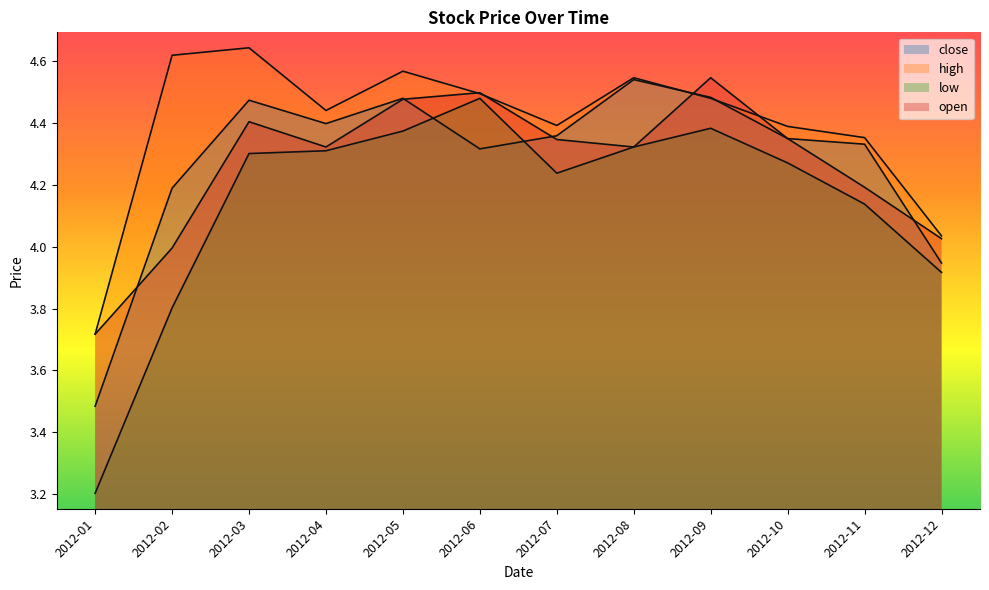

How many data points does each series have?

12